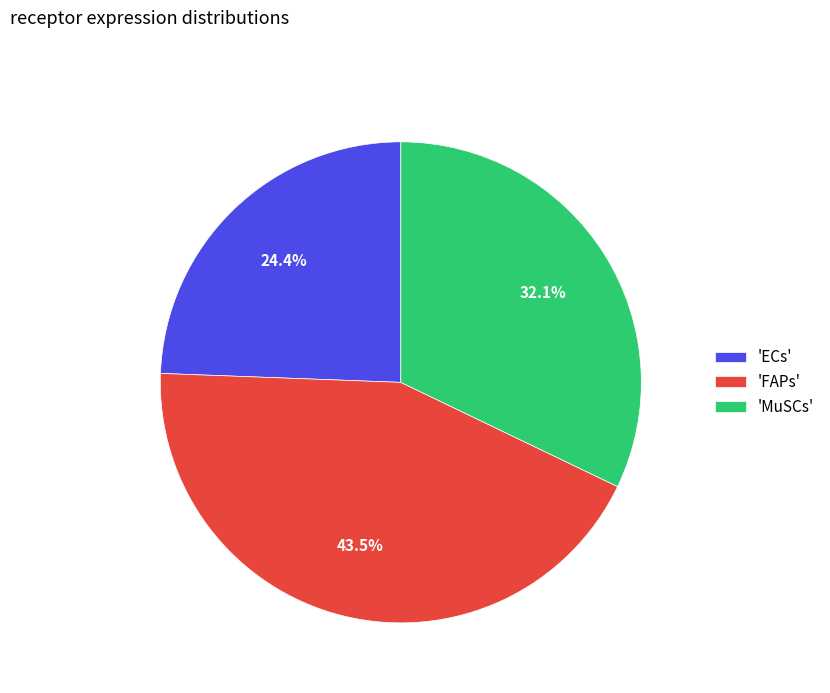

Do 'FAPs' and 'ECs' together represent more than half of the pie?

Yes